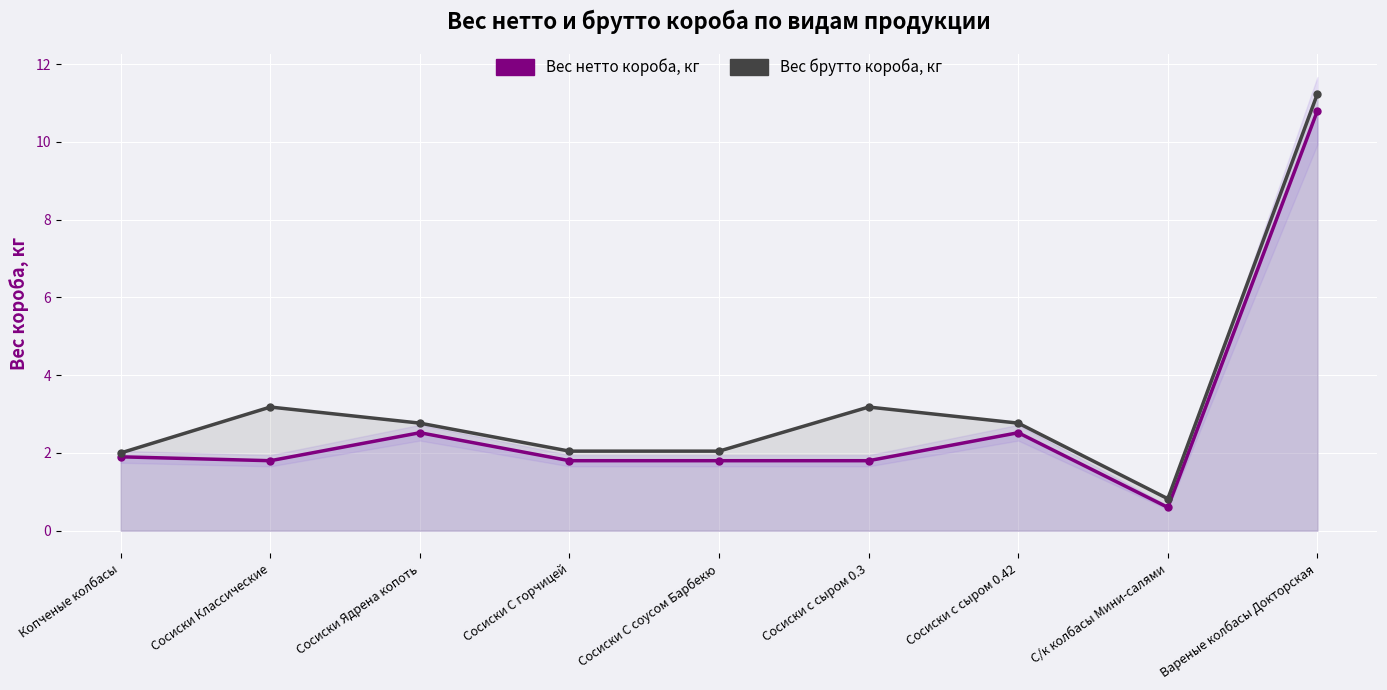

Which series has the widest spread of values?

Вес брутто короба, кг